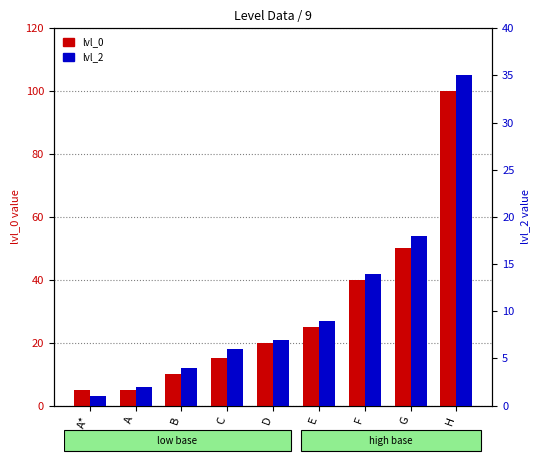

What position from the left is F?

7